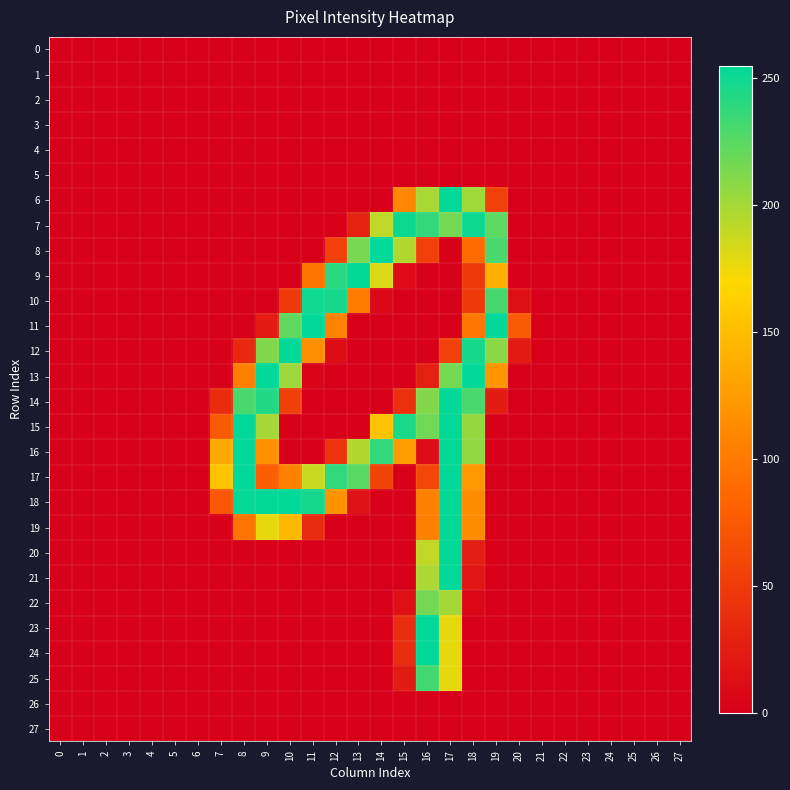

Reading left to right, what are all the values shown in this chart?

0: 0=0	1=0	2=0	3=0	4=0	5=0	6=0	7=0	8=0	9=0	10=0	11=0	12=0	13=0	14=0	15=0	16=0	17=0	18=0	19=0	20=0	21=0	22=0	23=0	24=0	25=0	26=0	27=0
1: 0=0	1=0	2=0	3=0	4=0	5=0	6=0	7=0	8=0	9=0	10=0	11=0	12=0	13=0	14=0	15=0	16=0	17=0	18=0	19=0	20=0	21=0	22=0	23=0	24=0	25=0	26=0	27=0
2: 0=0	1=0	2=0	3=0	4=0	5=0	6=0	7=0	8=0	9=0	10=0	11=0	12=0	13=0	14=0	15=0	16=0	17=0	18=0	19=0	20=0	21=0	22=0	23=0	24=0	25=0	26=0	27=0
3: 0=0	1=0	2=0	3=0	4=0	5=0	6=0	7=0	8=0	9=0	10=0	11=0	12=0	13=0	14=0	15=0	16=0	17=0	18=0	19=0	20=0	21=0	22=0	23=0	24=0	25=0	26=0	27=0
4: 0=0	1=0	2=0	3=0	4=0	5=0	6=0	7=0	8=0	9=0	10=0	11=0	12=0	13=0	14=0	15=0	16=0	17=0	18=0	19=0	20=0	21=0	22=0	23=0	24=0	25=0	26=0	27=0
5: 0=0	1=0	2=0	3=0	4=0	5=0	6=0	7=0	8=0	9=0	10=0	11=0	12=0	13=0	14=0	15=0	16=0	17=0	18=0	19=0	20=0	21=0	22=0	23=0	24=0	25=0	26=0	27=0
6: 0=0	1=0	2=0	3=0	4=0	5=0	6=0	7=0	8=0	9=0	10=0	11=0	12=0	13=0	14=0	15=109	16=199	17=254	18=202	19=54	20=0	21=0	22=0	23=0	24=0	25=0	26=0	27=0
7: 0=0	1=0	2=0	3=0	4=0	5=0	6=0	7=0	8=0	9=0	10=0	11=0	12=0	13=29	14=192	15=251	16=238	17=216	18=251	19=224	20=0	21=0	22=0	23=0	24=0	25=0	26=0	27=0
8: 0=0	1=0	2=0	3=0	4=0	5=0	6=0	7=0	8=0	9=0	10=0	11=0	12=54	13=215	14=255	15=196	16=54	17=0	18=89	19=231	20=0	21=0	22=0	23=0	24=0	25=0	26=0	27=0
9: 0=0	1=0	2=0	3=0	4=0	5=0	6=0	7=0	8=0	9=0	10=0	11=95	12=241	13=254	14=182	15=10	16=0	17=0	18=48	19=140	20=0	21=0	22=0	23=0	24=0	25=0	26=0	27=0
10: 0=0	1=0	2=0	3=0	4=0	5=0	6=0	7=0	8=0	9=0	10=48	11=250	12=248	13=102	14=7	15=0	16=0	17=0	18=48	19=232	20=14	21=0	22=0	23=0	24=0	25=0	26=0	27=0
11: 0=0	1=0	2=0	3=0	4=0	5=0	6=0	7=0	8=0	9=23	10=223	11=254	12=107	13=0	14=0	15=0	16=0	17=0	18=97	19=254	20=75	21=0	22=0	23=0	24=0	25=0	26=0	27=0
12: 0=0	1=0	2=0	3=0	4=0	5=0	6=0	7=0	8=34	9=212	10=254	11=116	12=11	13=0	14=0	15=0	16=0	17=54	18=248	19=209	20=22	21=0	22=0	23=0	24=0	25=0	26=0	27=0
13: 0=0	1=0	2=0	3=0	4=0	5=0	6=0	7=0	8=104	9=254	10=203	11=4	12=0	13=0	14=0	15=0	16=27	17=216	18=254	19=120	20=0	21=0	22=0	23=0	24=0	25=0	26=0	27=0
14: 0=0	1=0	2=0	3=0	4=0	5=0	6=0	7=37	8=231	9=244	10=53	11=0	12=0	13=0	14=0	15=40	16=211	17=254	18=231	19=24	20=0	21=0	22=0	23=0	24=0	25=0	26=0	27=0
15: 0=0	1=0	2=0	3=0	4=0	5=0	6=0	7=76	8=254	9=200	10=0	11=0	12=0	13=0	14=154	15=247	16=218	17=254	18=206	19=0	20=0	21=0	22=0	23=0	24=0	25=0	26=0	27=0
16: 0=0	1=0	2=0	3=0	4=0	5=0	6=0	7=135	8=254	9=117	10=0	11=0	12=43	13=195	14=238	15=126	16=10	17=254	18=207	19=0	20=0	21=0	22=0	23=0	24=0	25=0	26=0	27=0
17: 0=0	1=0	2=0	3=0	4=0	5=0	6=0	7=155	8=254	9=78	10=105	11=188	12=239	13=225	14=56	15=0	16=59	17=254	18=123	19=0	20=0	21=0	22=0	23=0	24=0	25=0	26=0	27=0
18: 0=0	1=0	2=0	3=0	4=0	5=0	6=0	7=73	8=253	9=254	10=254	11=248	12=119	13=15	14=0	15=0	16=104	17=254	18=113	19=0	20=0	21=0	22=0	23=0	24=0	25=0	26=0	27=0
19: 0=0	1=0	2=0	3=0	4=0	5=0	6=0	7=0	8=96	9=178	10=146	11=35	12=0	13=0	14=0	15=0	16=104	17=254	18=113	19=0	20=0	21=0	22=0	23=0	24=0	25=0	26=0	27=0
20: 0=0	1=0	2=0	3=0	4=0	5=0	6=0	7=0	8=0	9=0	10=0	11=0	12=0	13=0	14=0	15=0	16=191	17=254	18=25	19=0	20=0	21=0	22=0	23=0	24=0	25=0	26=0	27=0
21: 0=0	1=0	2=0	3=0	4=0	5=0	6=0	7=0	8=0	9=0	10=0	11=0	12=0	13=0	14=0	15=0	16=198	17=254	18=18	19=0	20=0	21=0	22=0	23=0	24=0	25=0	26=0	27=0
22: 0=0	1=0	2=0	3=0	4=0	5=0	6=0	7=0	8=0	9=0	10=0	11=0	12=0	13=0	14=0	15=13	16=216	17=200	18=6	19=0	20=0	21=0	22=0	23=0	24=0	25=0	26=0	27=0
23: 0=0	1=0	2=0	3=0	4=0	5=0	6=0	7=0	8=0	9=0	10=0	11=0	12=0	13=0	14=0	15=38	16=254	17=178	18=0	19=0	20=0	21=0	22=0	23=0	24=0	25=0	26=0	27=0
24: 0=0	1=0	2=0	3=0	4=0	5=0	6=0	7=0	8=0	9=0	10=0	11=0	12=0	13=0	14=0	15=38	16=254	17=178	18=0	19=0	20=0	21=0	22=0	23=0	24=0	25=0	26=0	27=0
25: 0=0	1=0	2=0	3=0	4=0	5=0	6=0	7=0	8=0	9=0	10=0	11=0	12=0	13=0	14=0	15=24	16=233	17=178	18=0	19=0	20=0	21=0	22=0	23=0	24=0	25=0	26=0	27=0
26: 0=0	1=0	2=0	3=0	4=0	5=0	6=0	7=0	8=0	9=0	10=0	11=0	12=0	13=0	14=0	15=0	16=0	17=0	18=0	19=0	20=0	21=0	22=0	23=0	24=0	25=0	26=0	27=0
27: 0=0	1=0	2=0	3=0	4=0	5=0	6=0	7=0	8=0	9=0	10=0	11=0	12=0	13=0	14=0	15=0	16=0	17=0	18=0	19=0	20=0	21=0	22=0	23=0	24=0	25=0	26=0	27=0